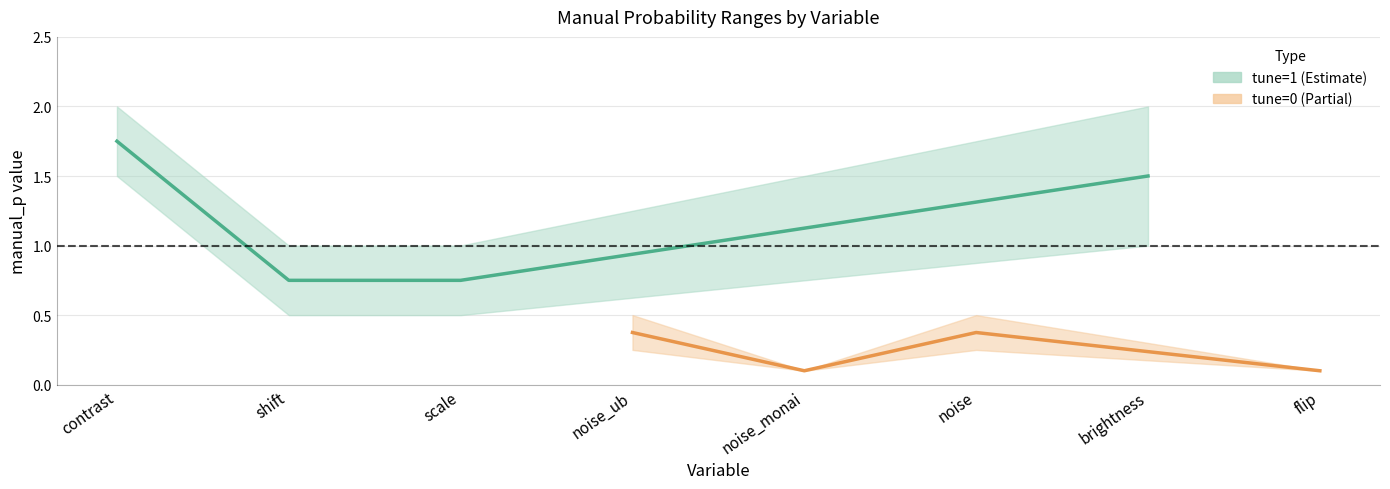

How many interior local peaks does the manual_p_upper series have?

1